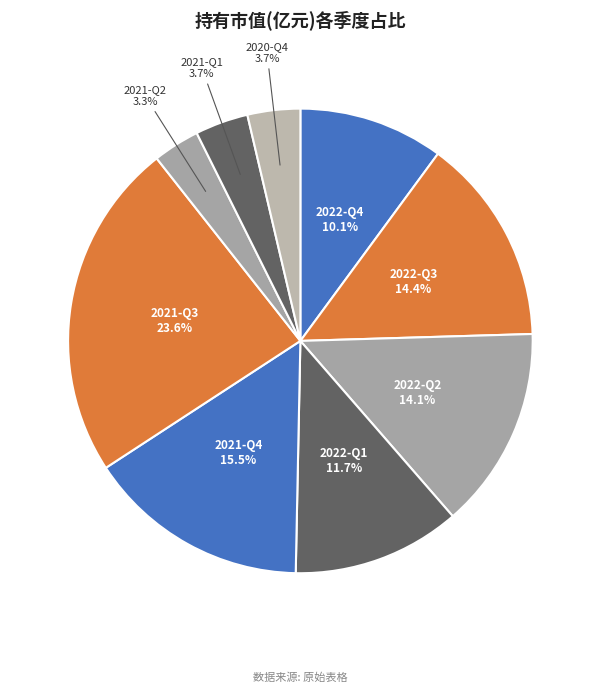

Does 2022-Q3 account for over 50% of the chart?

No